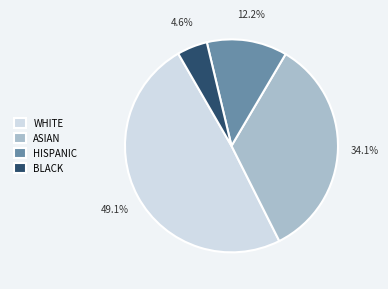

Which has a higher value, ASIAN or HISPANIC?

ASIAN